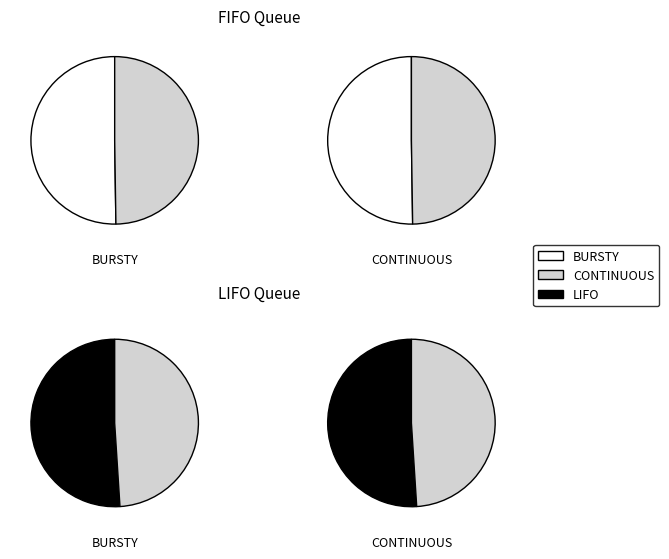

How much of the chart is everything except LIFO_BURSTY?

74.5%